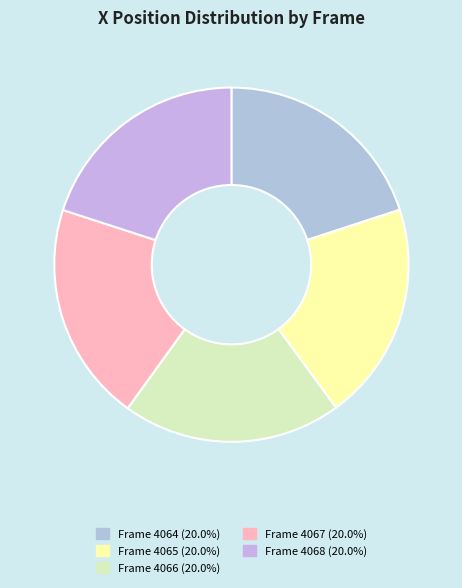

How many segments does this pie chart have?

5